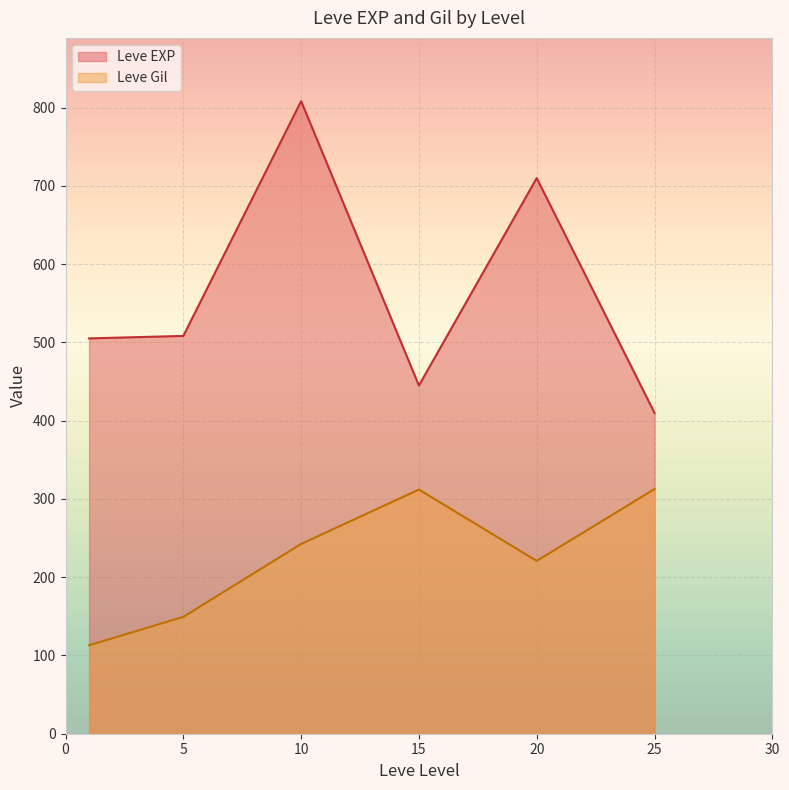

At how many categories does at least one series exceed 732?

1